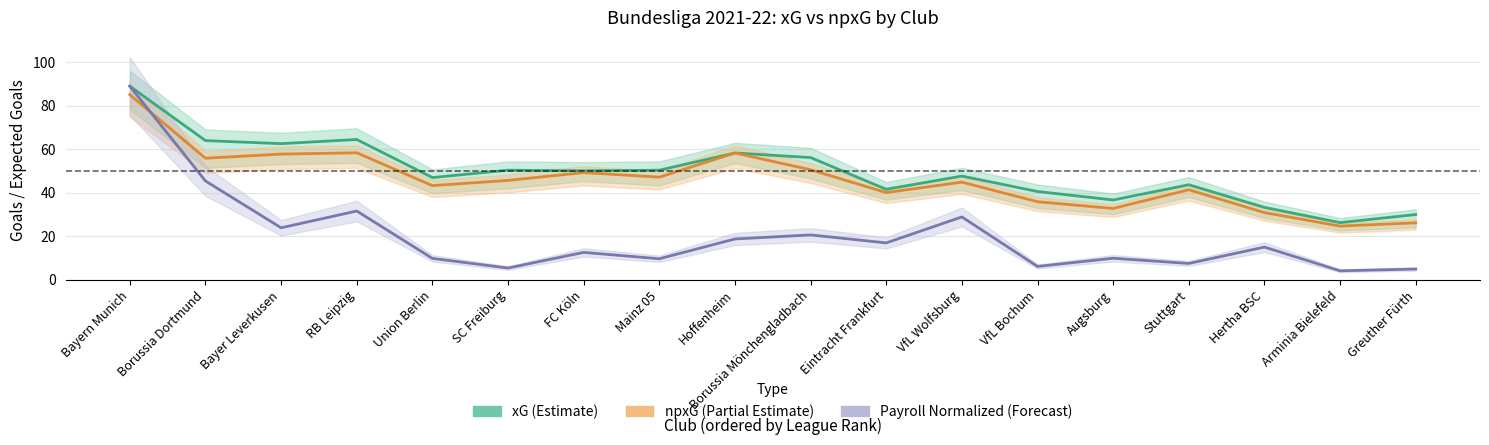

At which category does the chart reach its peak across all series?

Bayern Munich